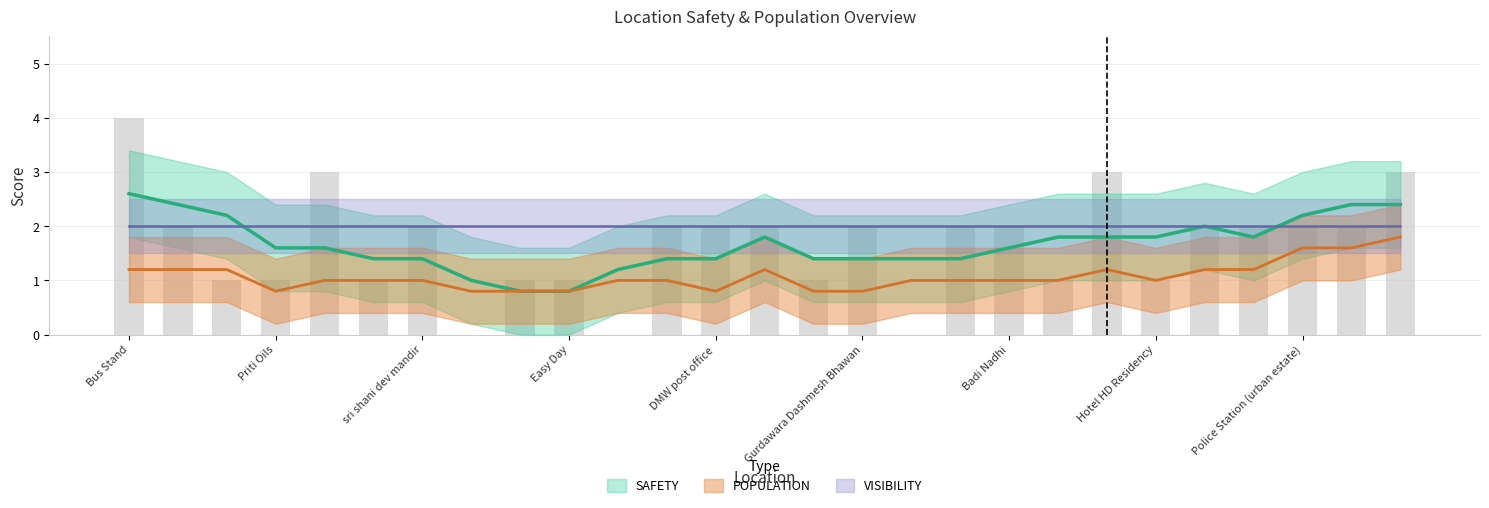

Rank the series by their average value, from lowest to highest.

POPULATION, SAFETY, VISIBILITY